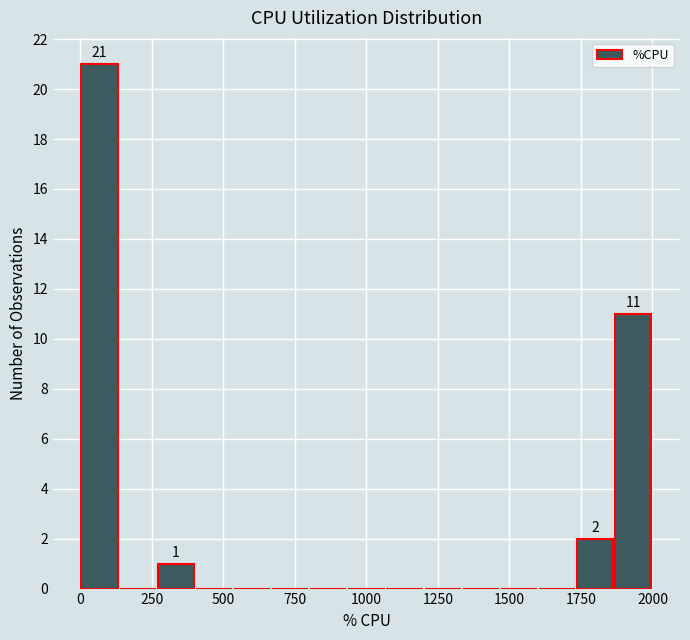

Around what value on the x-axis is the tallest bar? Give the approximate position of its centre, as read against the axis.

50